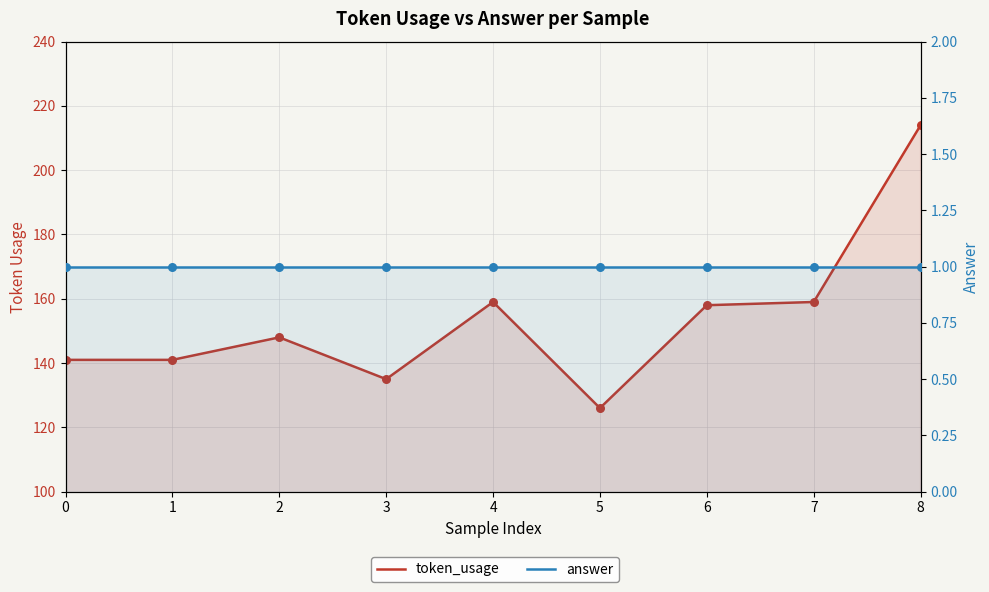

At which category is the sum across all series the highest?

8